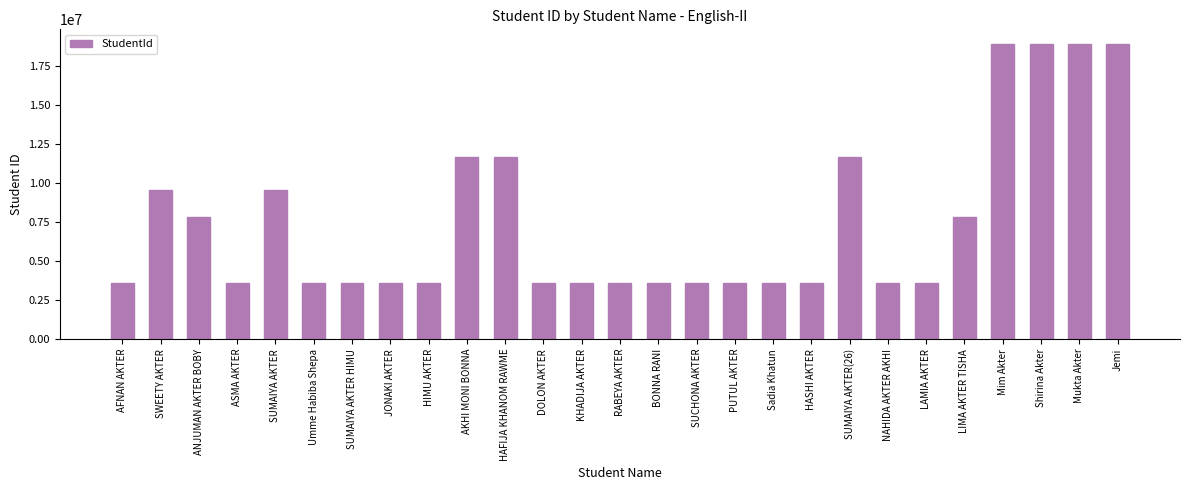

Read the value at Jemi.

18873204